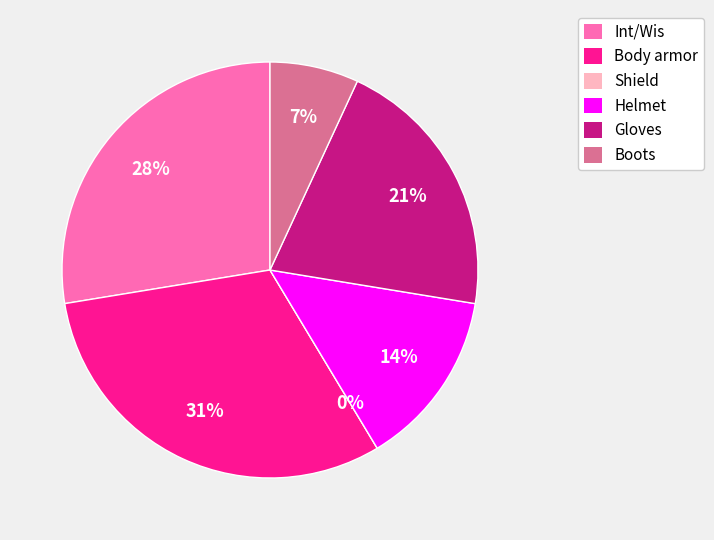

What is the largest slice in the pie chart?

Body armor